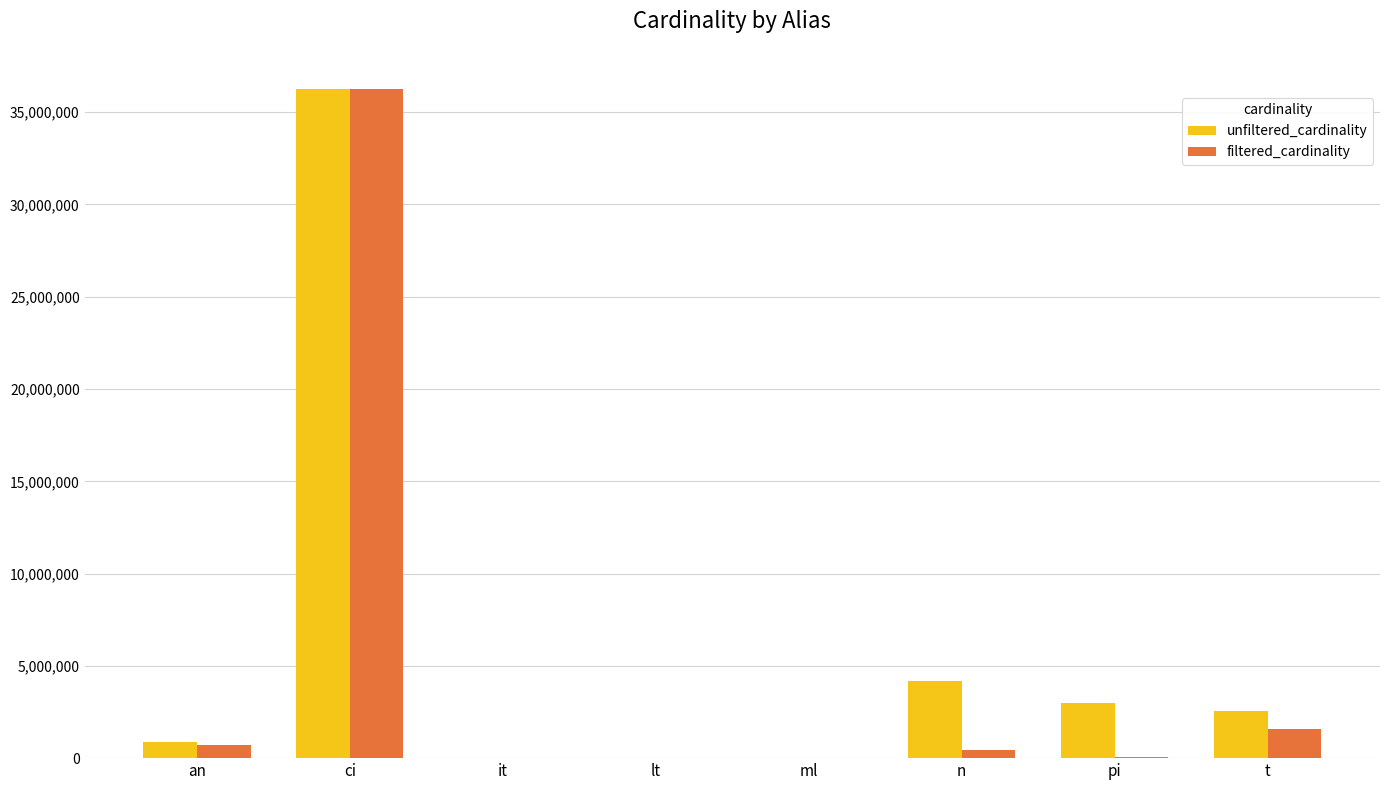

What is the maximum value for filtered_cardinality?

36244344